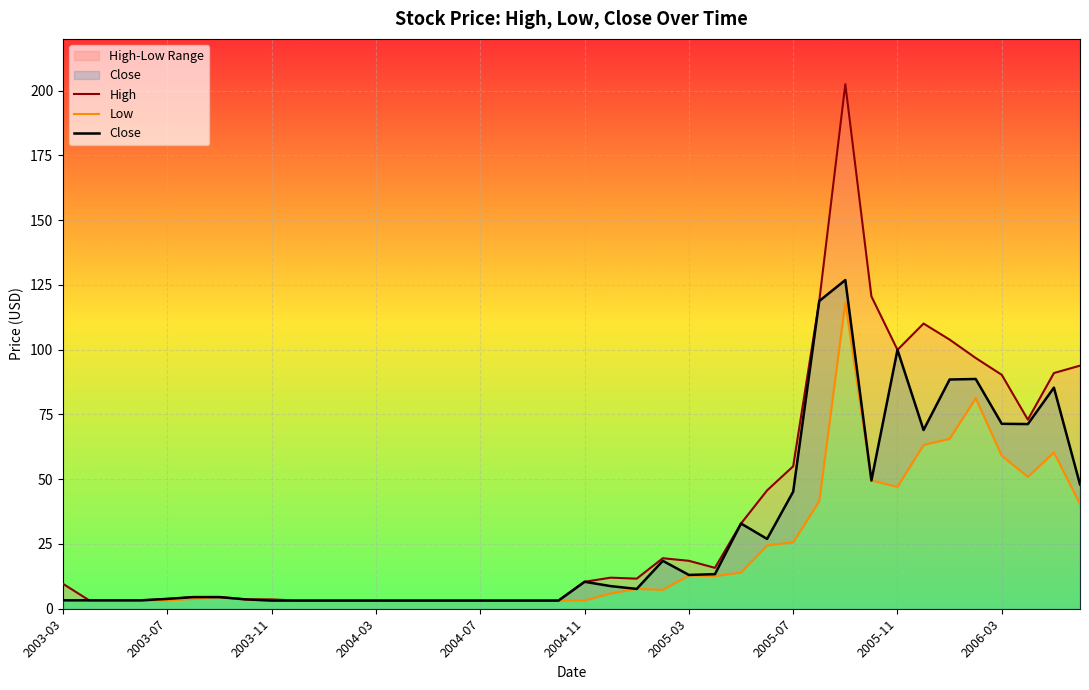

What is the difference between the highest and lowest values at 2003-03?

6.4